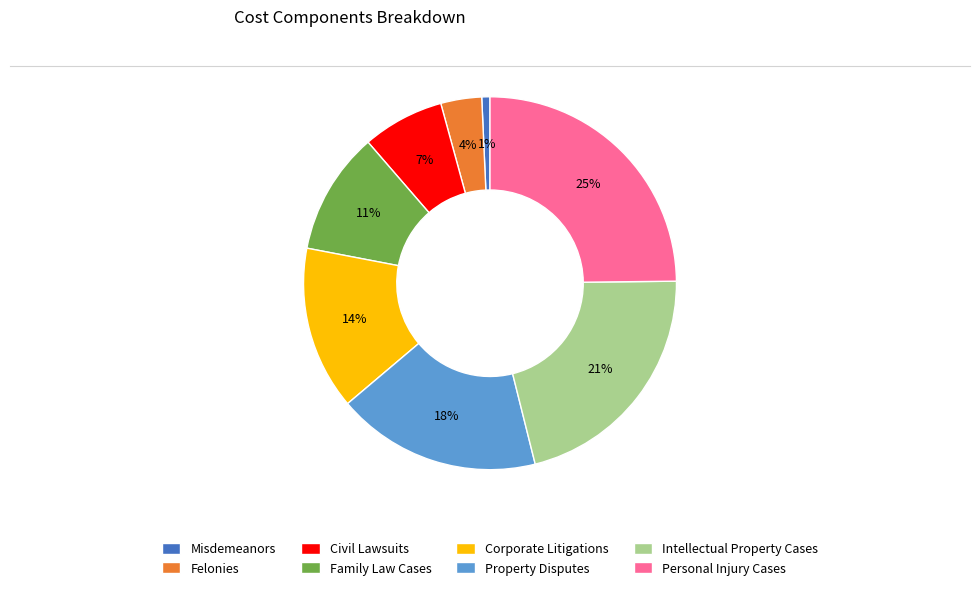

Do Misdemeanors and Family Law Cases together represent more than half of the pie?

No